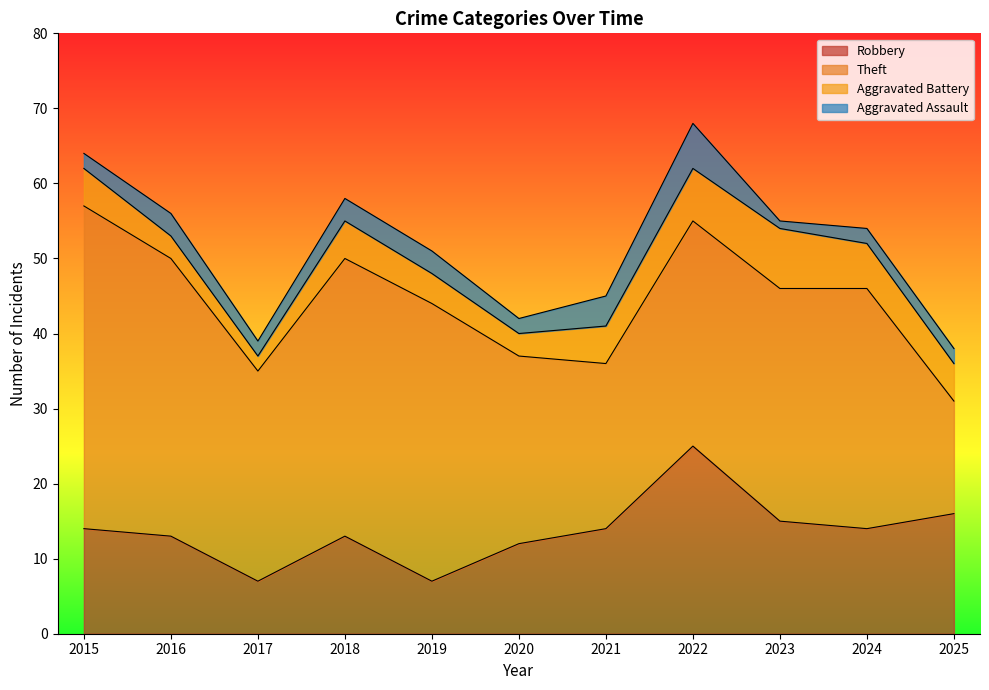

At 2023, list the series in order from smallest to largest.

Aggravated Assault, Aggravated Battery, Robbery, Theft